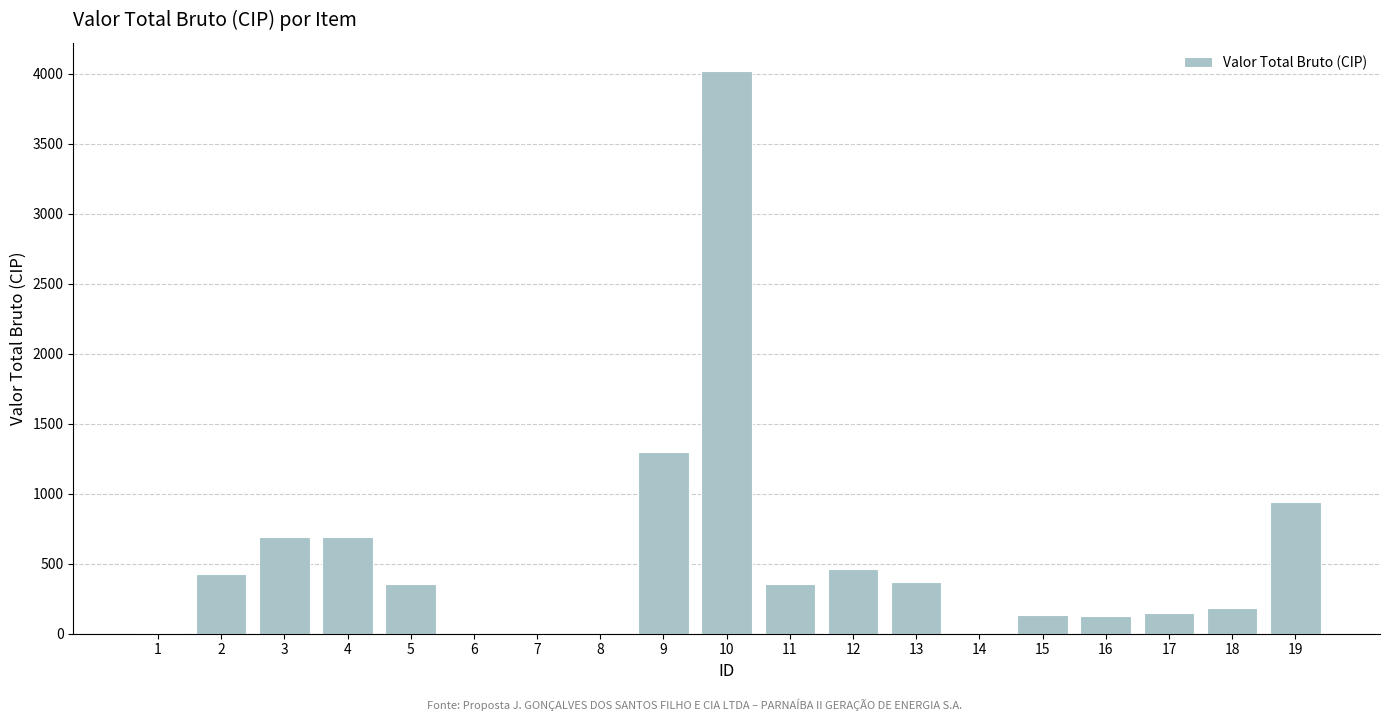

Are the bars horizontal?

No